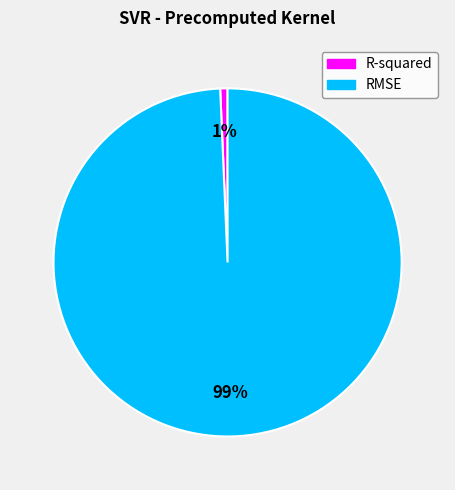

What percentage is the RMSE slice, to the nearest percent?

99%